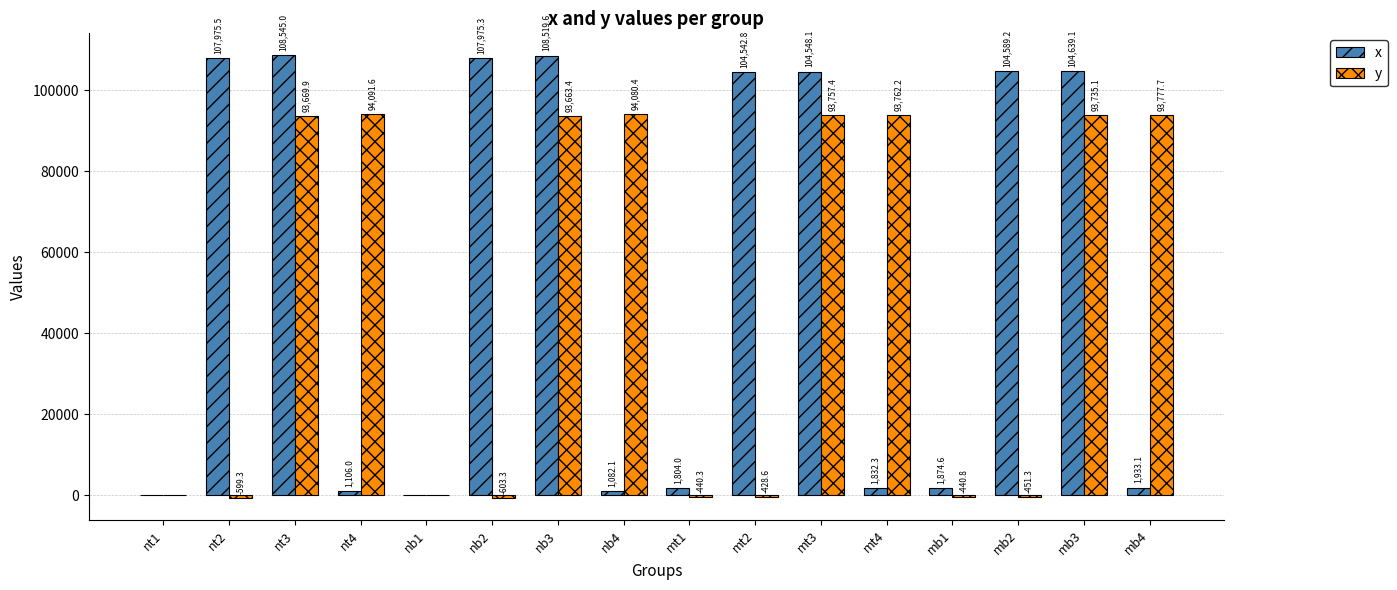

Reading left to right, list all the values displayed in this chart.

x: 0.0	107975.5	108545.0	1106.0	0.0	107975.3	108519.6	1082.1	1804.0	104542.8	104548.1	1832.3	1874.6	104589.2	104639.1	1933.1
y: 0.0	-599.3	93669.9	94091.6	0.0	-603.3	93663.4	94080.4	-440.3	-428.6	93757.4	93762.2	-440.8	-451.3	93735.1	93777.7